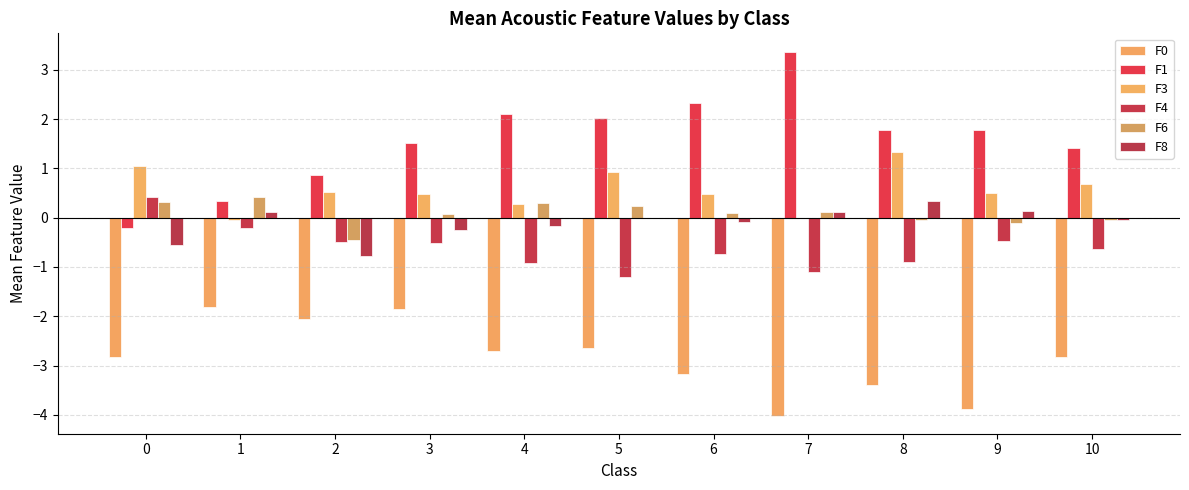

Reading left to right, transcribe all the data shown in this chart.

F0: 0=-2.8	1=-1.8	2=-2.0	3=-1.9	4=-2.7	5=-2.6	6=-3.2	7=-4.0	8=-3.4	9=-3.9	10=-2.8
F1: 0=-0.2	1=0.3	2=0.9	3=1.5	4=2.1	5=2.0	6=2.3	7=3.4	8=1.8	9=1.8	10=1.4
F3: 0=1.1	1=-0.0	2=0.5	3=0.5	4=0.3	5=0.9	6=0.5	7=-0.0	8=1.3	9=0.5	10=0.7
F4: 0=0.4	1=-0.2	2=-0.5	3=-0.5	4=-0.9	5=-1.2	6=-0.7	7=-1.1	8=-0.9	9=-0.5	10=-0.6
F6: 0=0.3	1=0.4	2=-0.5	3=0.1	4=0.3	5=0.2	6=0.1	7=0.1	8=-0.1	9=-0.1	10=-0.1
F8: 0=-0.6	1=0.1	2=-0.8	3=-0.2	4=-0.2	5=-0.0	6=-0.1	7=0.1	8=0.3	9=0.1	10=-0.0